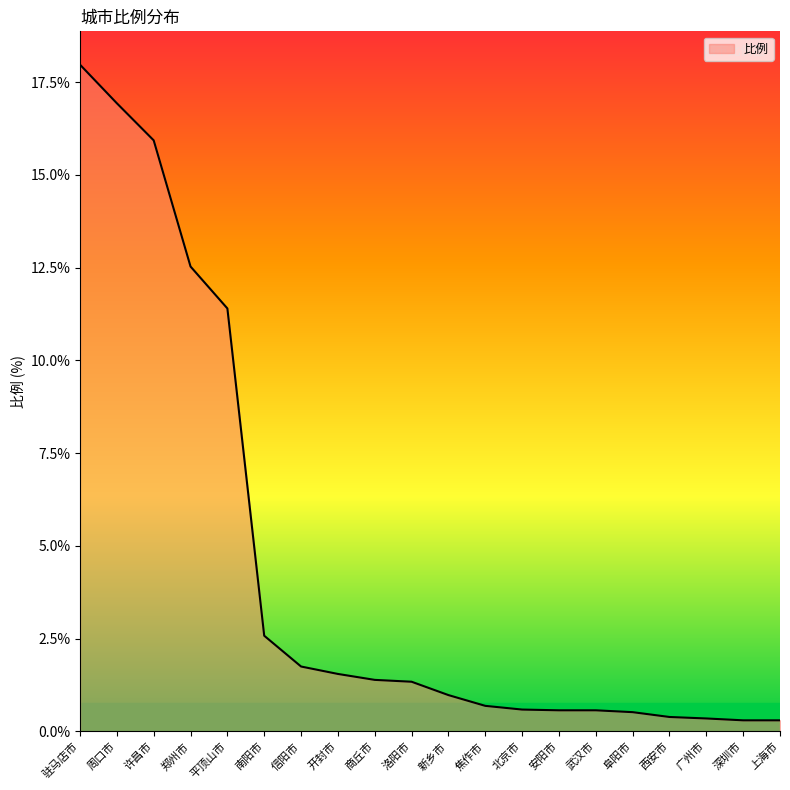

What is the greatest value displayed?

18.0